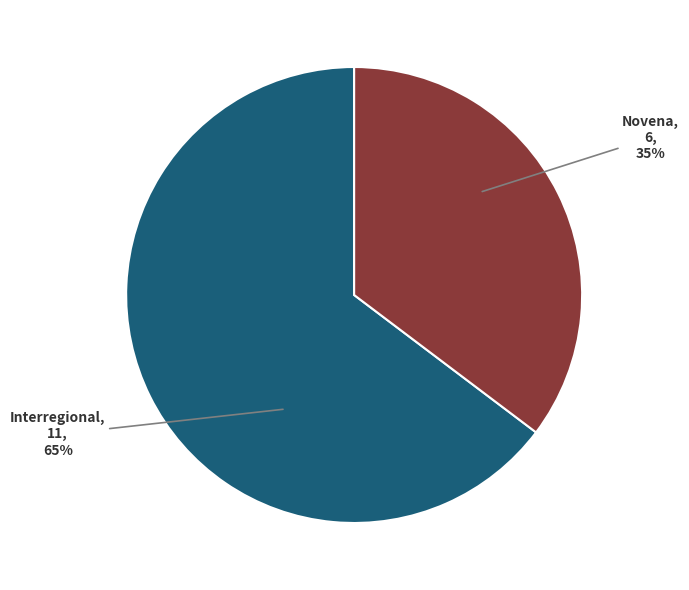

Do Novena and Interregional together represent more than half of the pie?

Yes